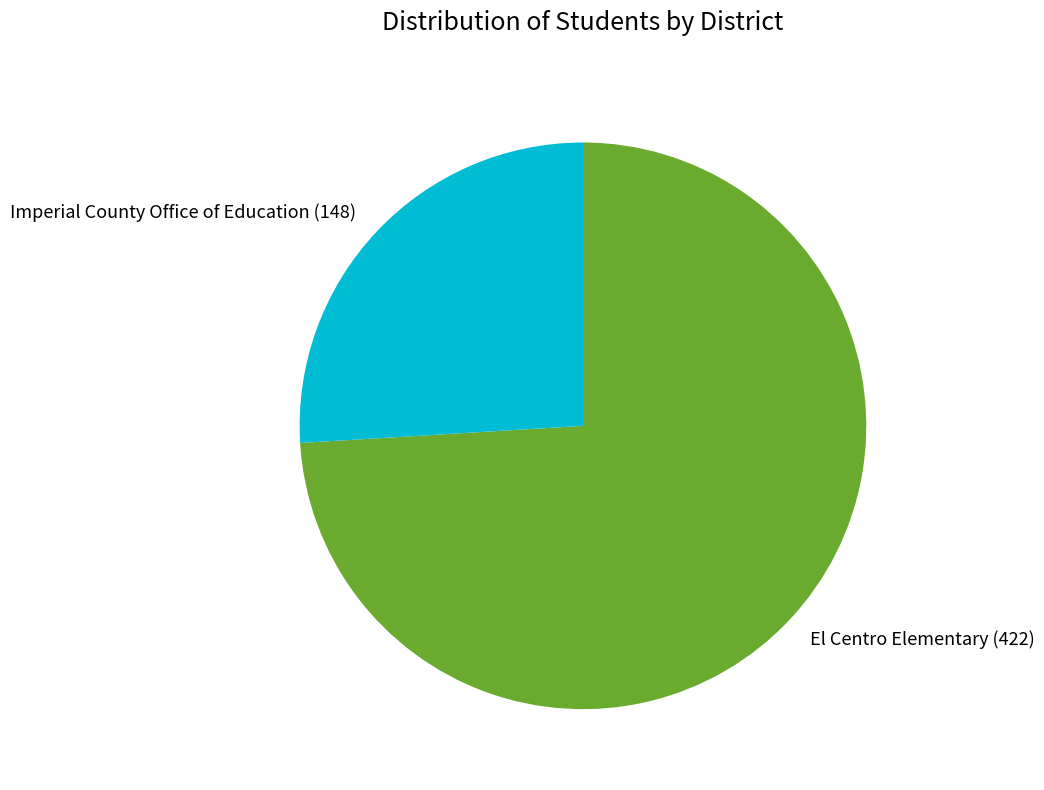

Do El Centro Elementary and Imperial County Office of Education together represent more than half of the pie?

Yes